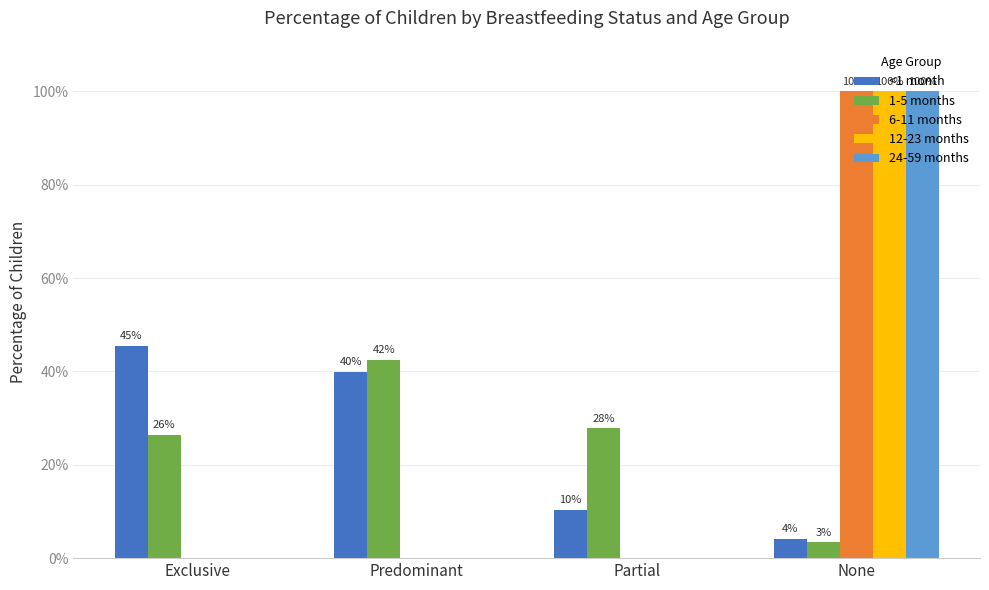

What is the label of the 4th bar from the right?

Exclusive